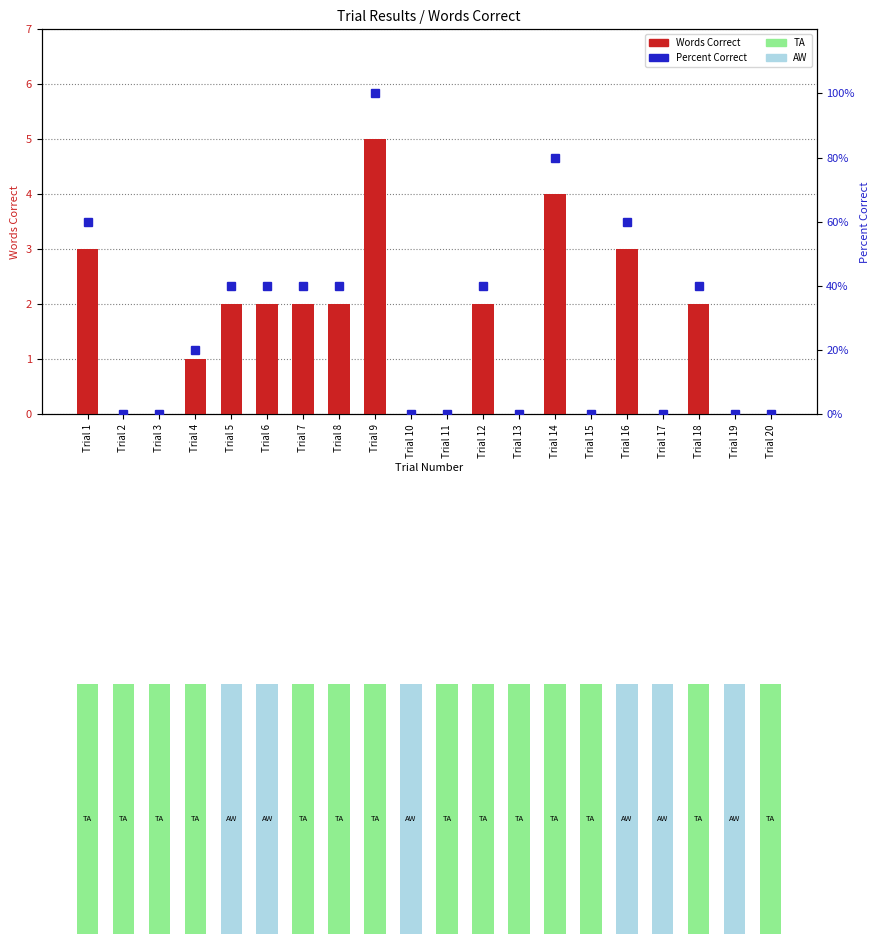

The value of Words Correct at Trial 20 is 2. True or false?

False